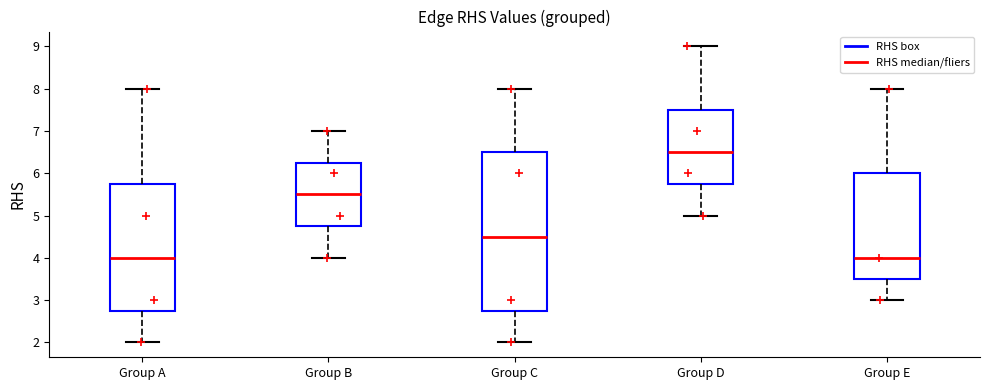

Reading left to right, read every box against the y-axis: the position of its median line, the range the box covers, and the ends of its whiskers. The values are not printed on the chart, so give them approximately, as read against the axis.

Group A: median 4.0, box 2.8 to 5.8, whiskers 2.0 to 8.0
Group B: median 5.5, box 4.8 to 6.3, whiskers 4.0 to 7.0
Group C: median 4.5, box 2.8 to 6.5, whiskers 2.0 to 8.0
Group D: median 6.5, box 5.8 to 7.5, whiskers 5.0 to 9.0
Group E: median 4.0, box 3.5 to 6.0, whiskers 3.0 to 8.0